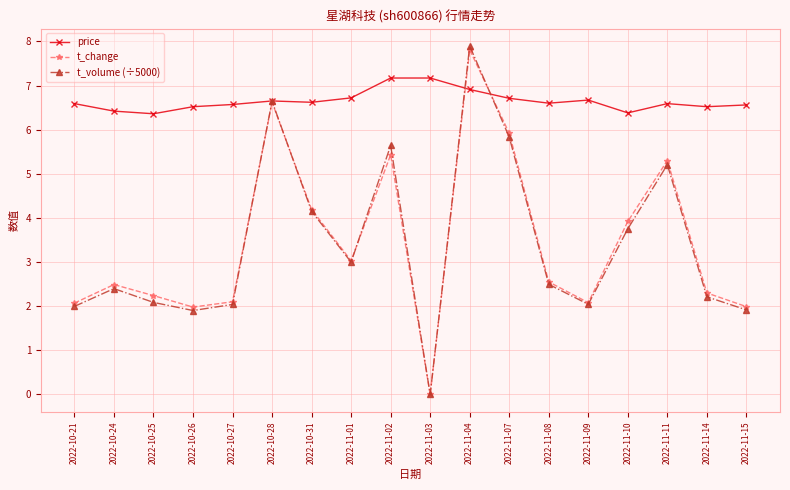

How many lines are shown in the chart?

3